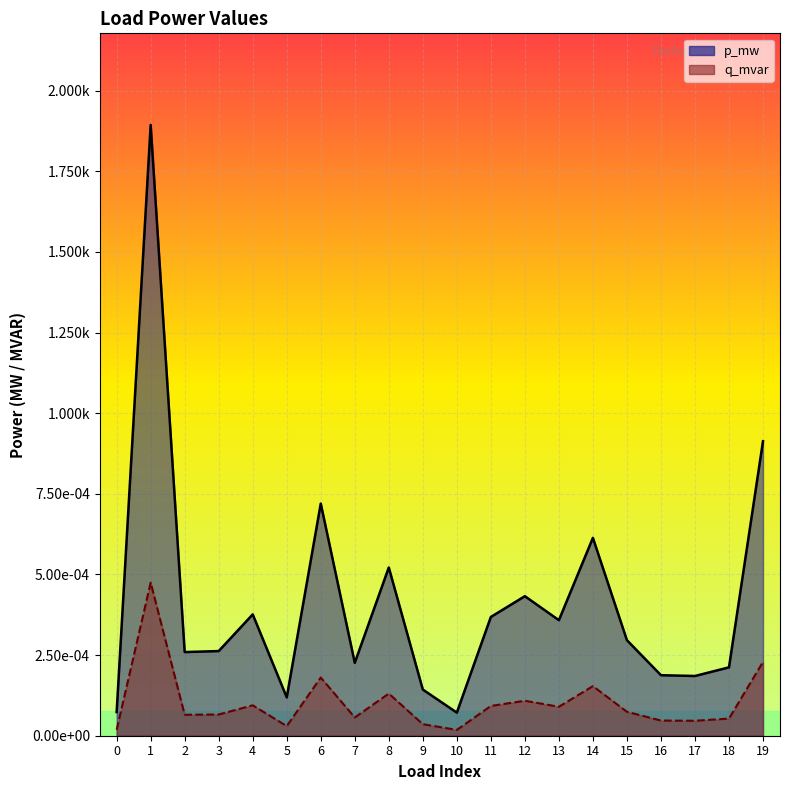

At which category does p_mw reach its first local peak?

1